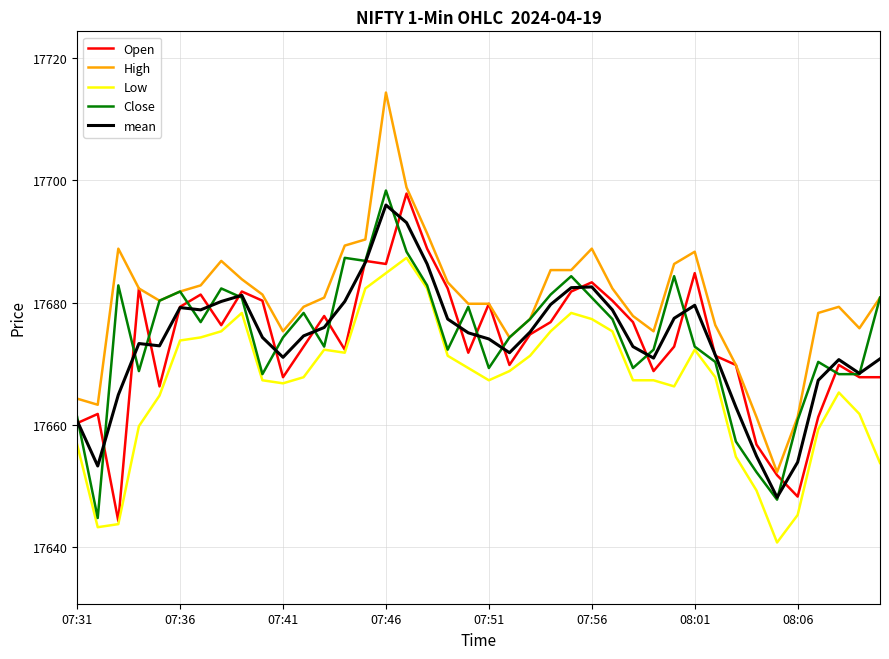

True or false: Low and mean intersect in this chart.

False